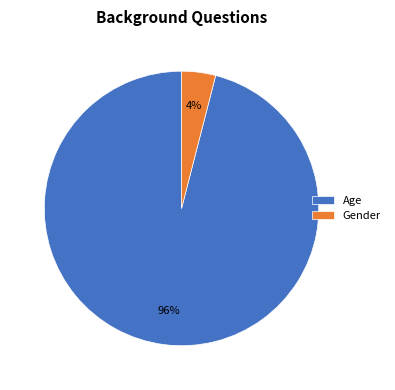

Between Age and Gender, which is larger?

Age